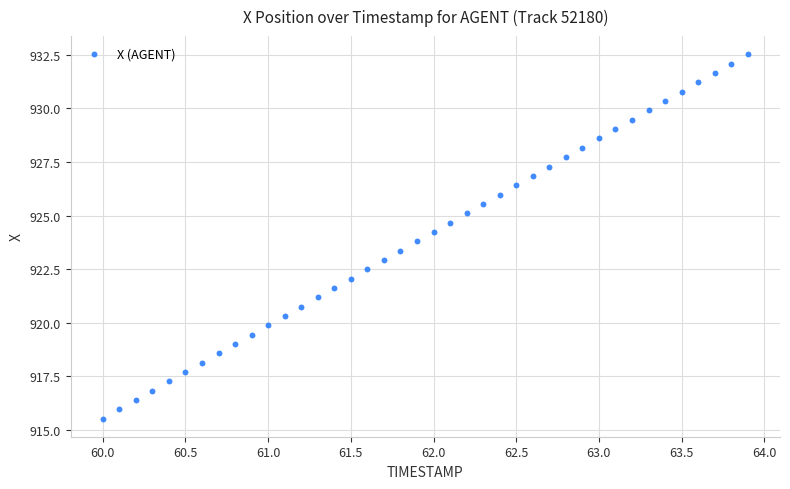

What is the range of Y values (max minus min)?

17.0